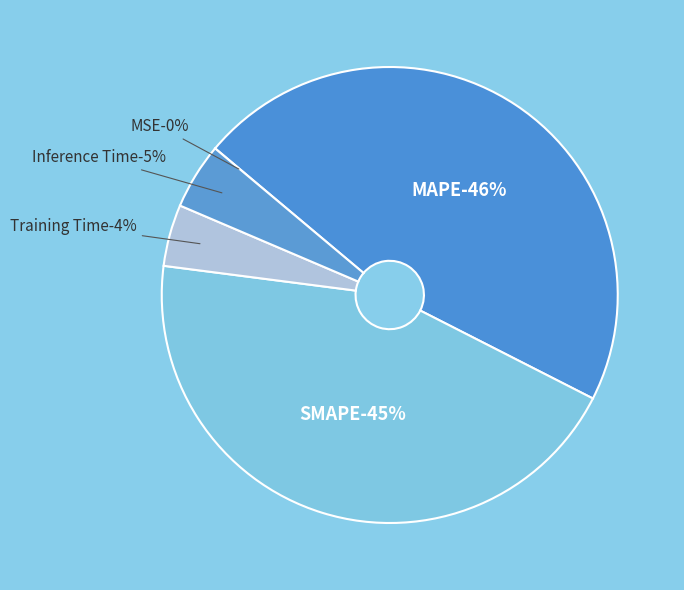

Rank the categories by value from highest to lowest.

MAPE, SMAPE, Inference Time, Training Time, MSE